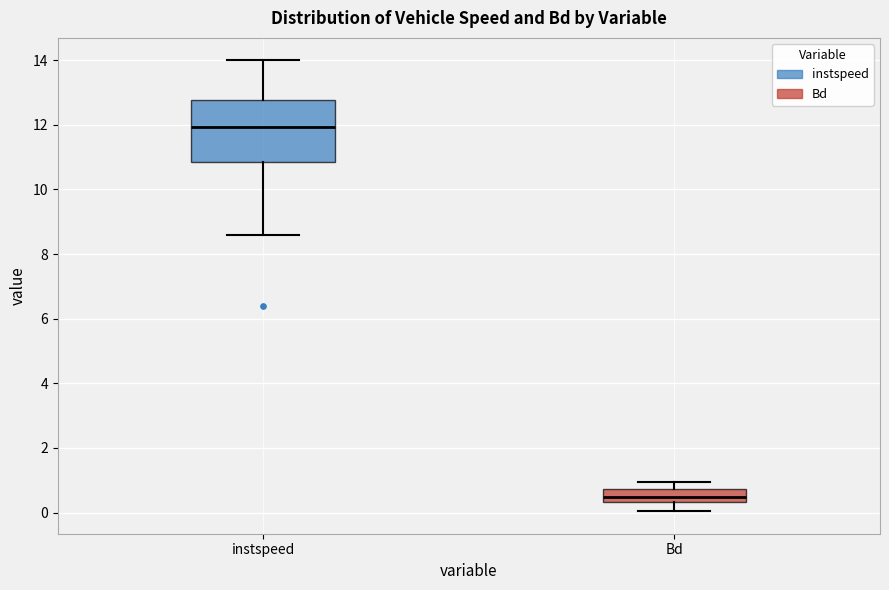

Where does the lower whisker of the box for Bd end on the y-axis? The values are not printed on the chart, so give them approximately, as read against the axis.

0.0